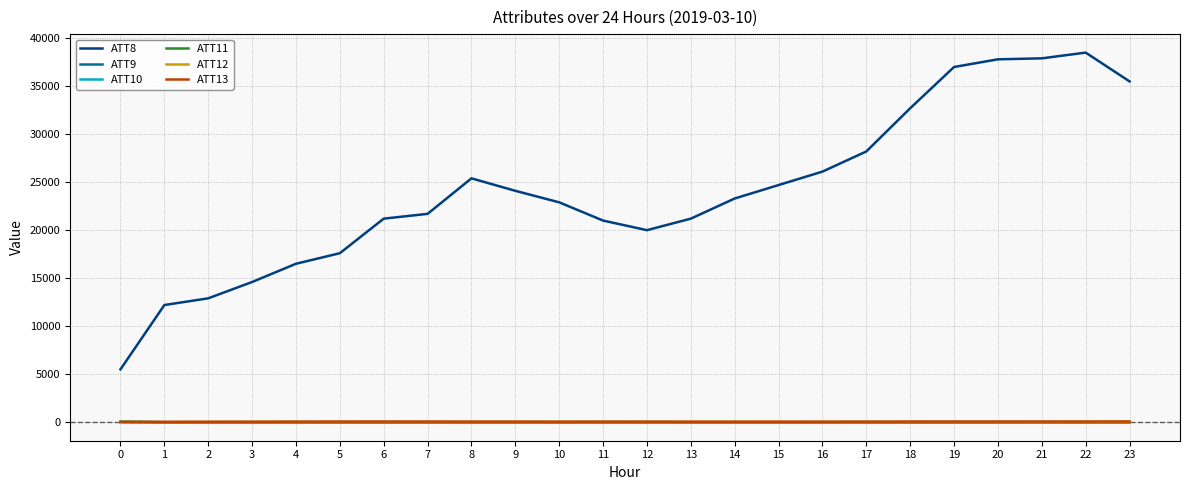

Which series has the largest total across all categories?

ATT8